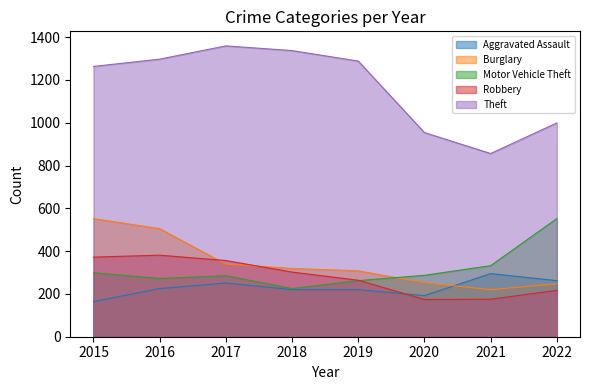

What is the average value of the Theft series?

1169